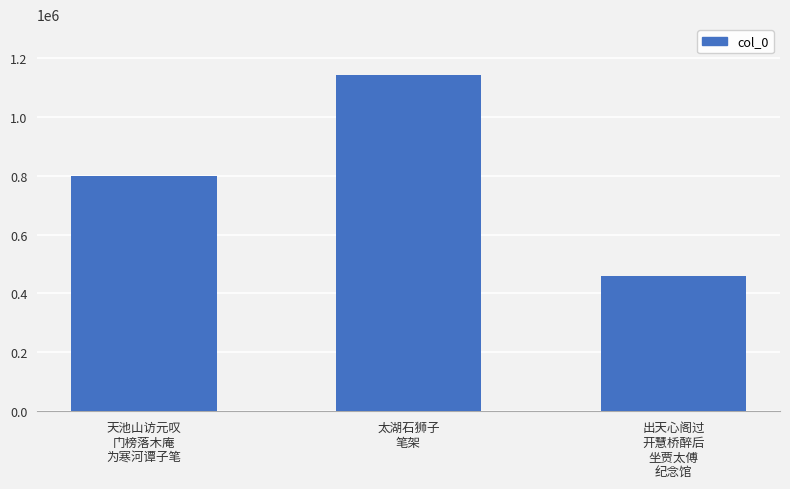

What is the difference between the maximum and minimum values?

684527